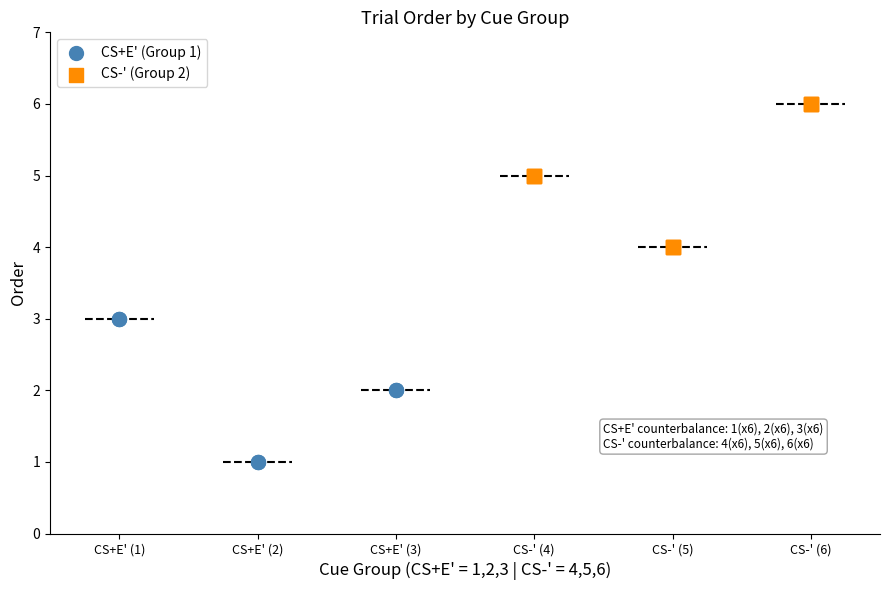

Which series contains the highest Y value?

CS-' (Group 2)